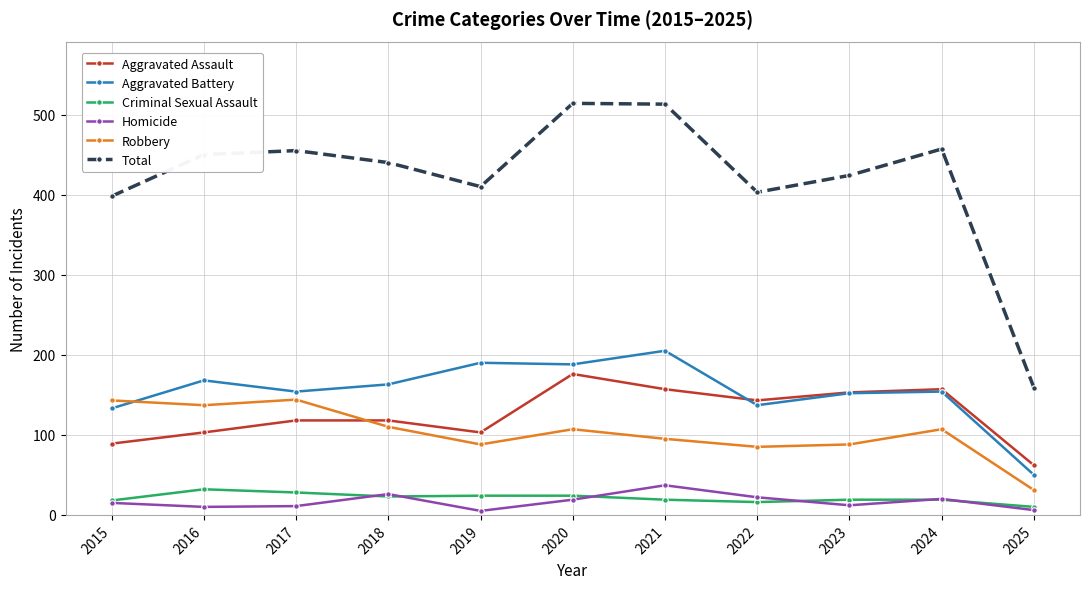

In Total, how many points are lower than both neighbors (excluding endpoints)?

2